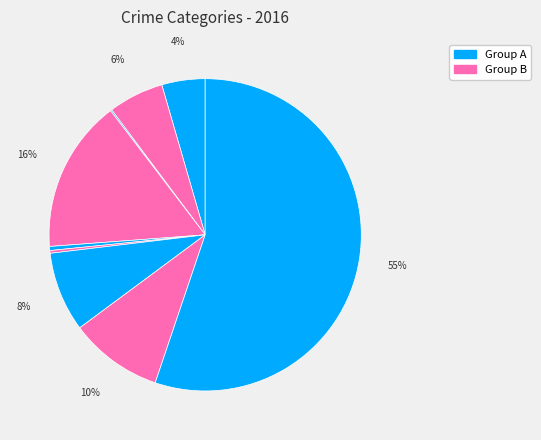

Is there any slice that represents more than half of the pie?

Yes